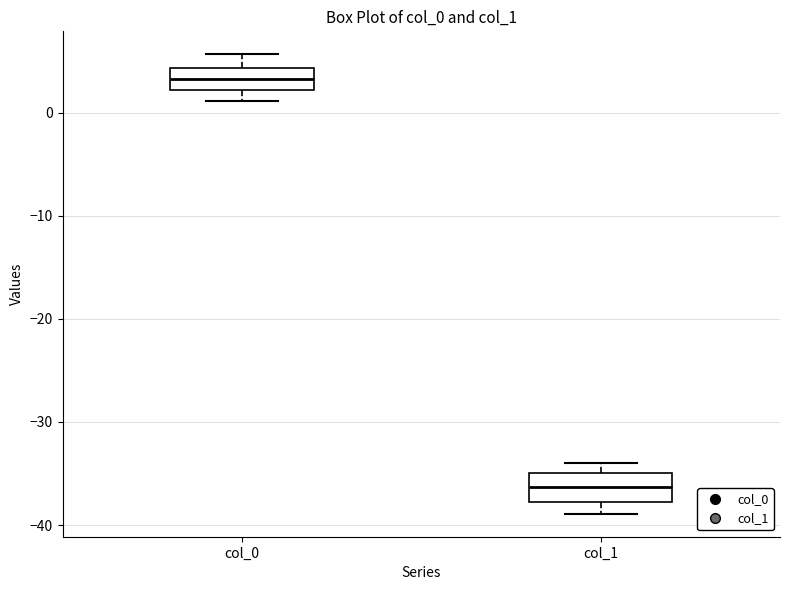

Reading left to right, transcribe this box plot: for each box, give where its median line is, the range the box spans, and where its two whiskers end, as read against the y-axis. The values are not printed on the chart, so give them approximately, as read against the axis.

col_0: median 3, box 2 to 4, whiskers 1 to 6
col_1: median -36, box -38 to -35, whiskers -39 to -34